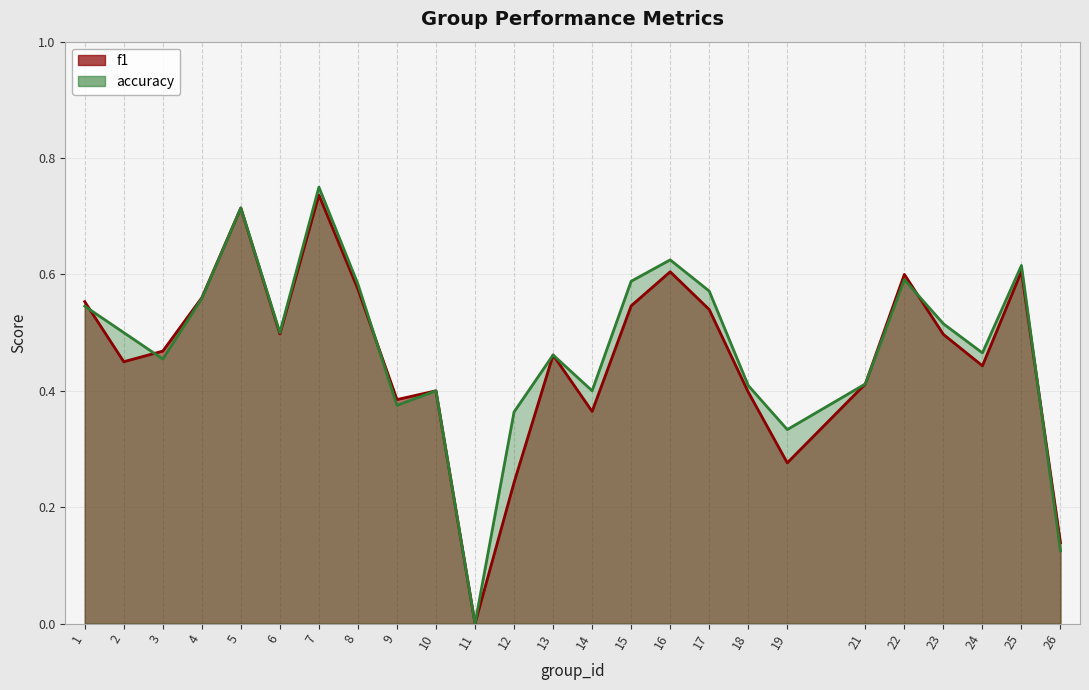

The f1 series shows 0.2 at 12. True or false?

True